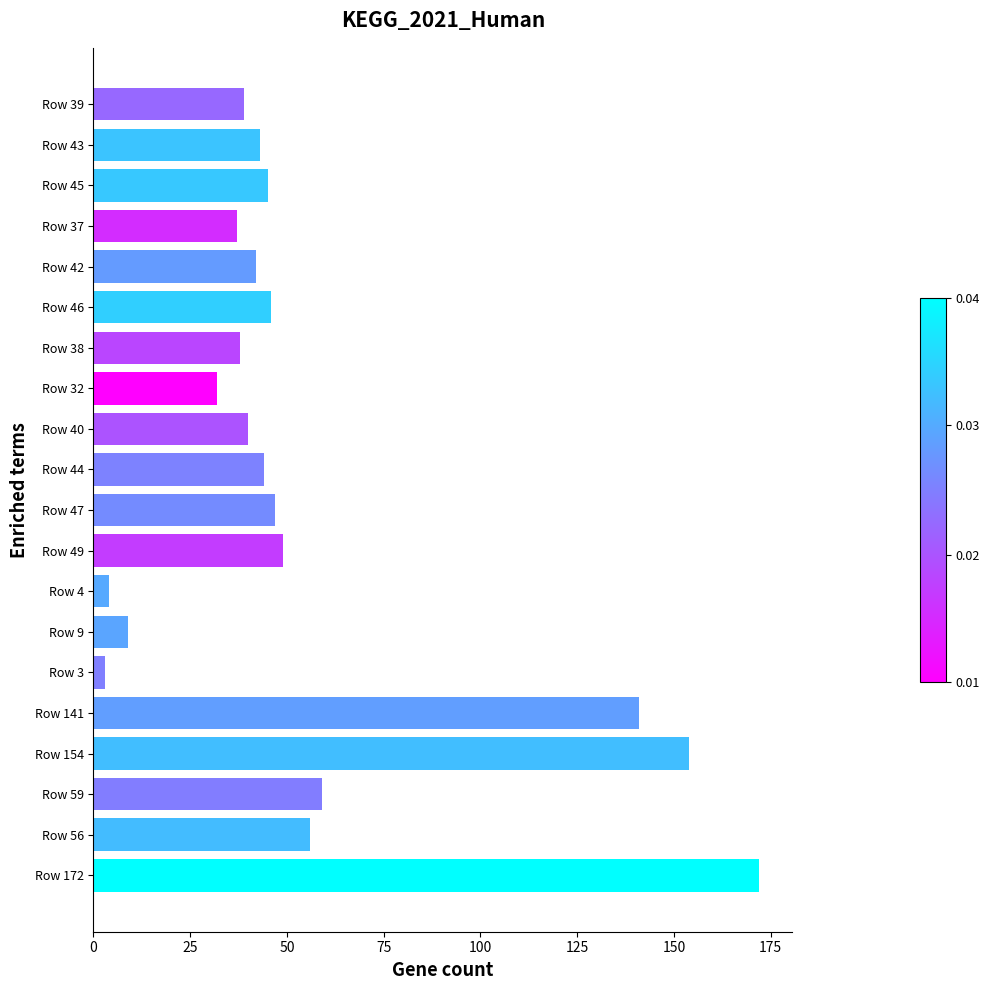

What is the sum of all values?

1100